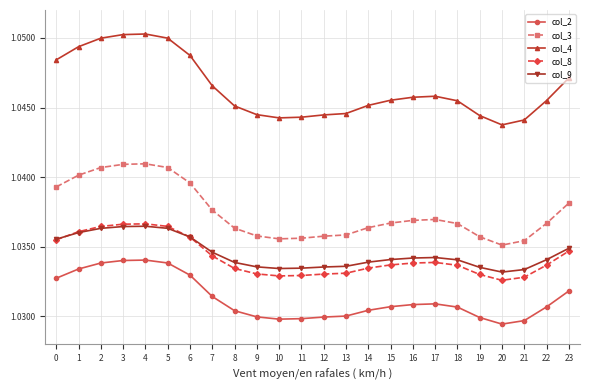

True or false: col_2 and col_9 intersect in this chart.

False